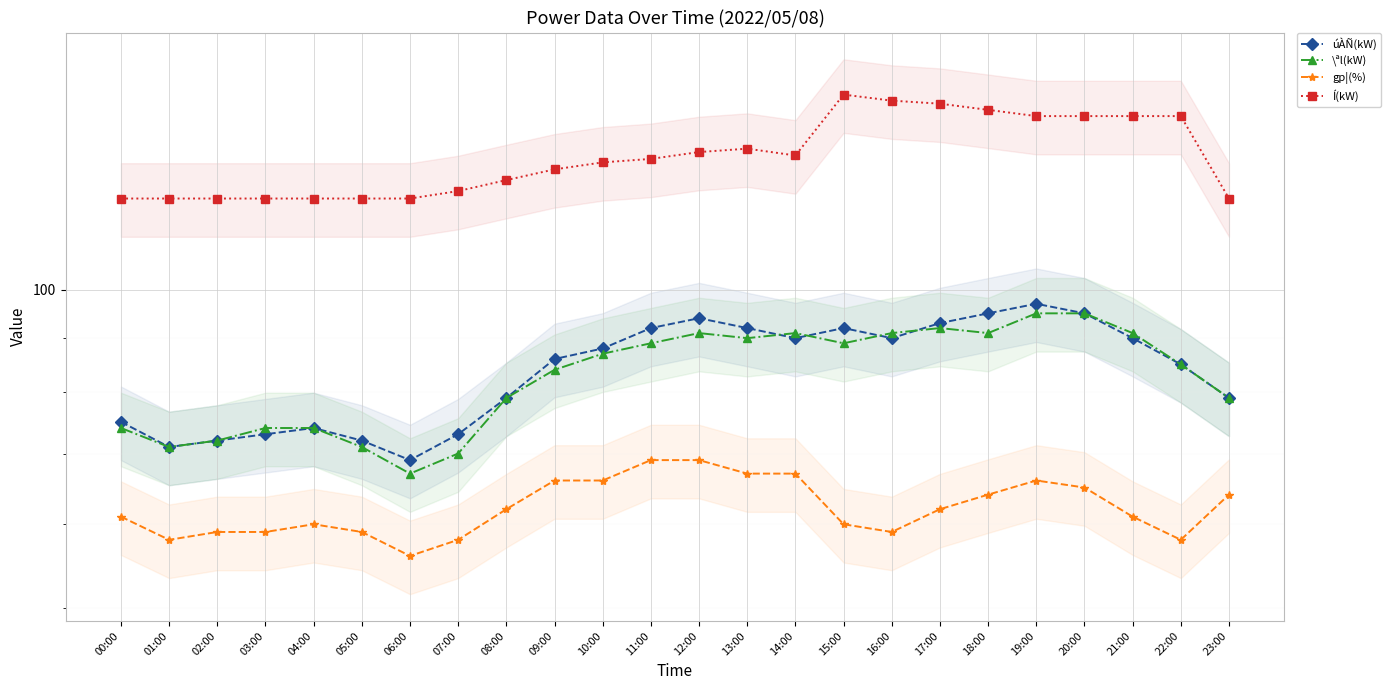

At which category does \ªl(kW) reach its first local valley?

01:00